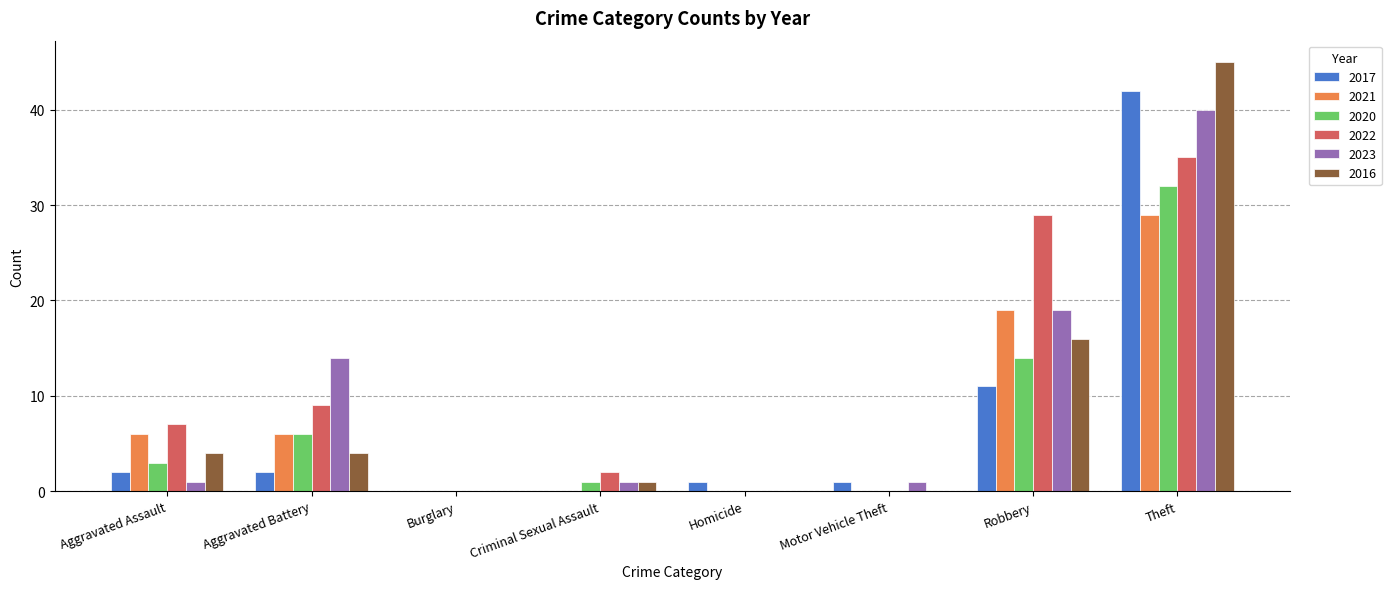

At which label does 2023 reach its peak?

Theft